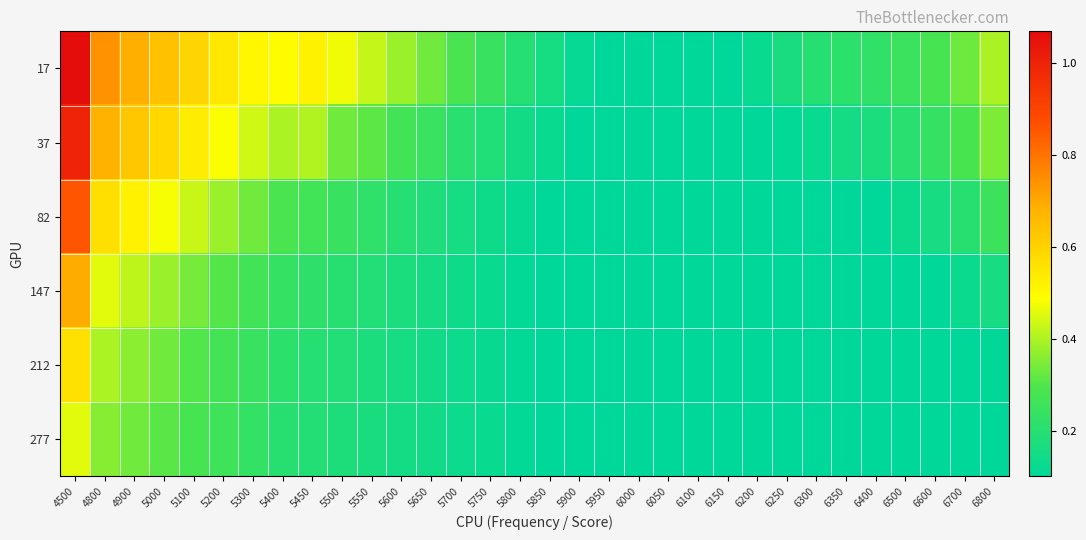

Rank the series by their maximum value, from lowest to highest.

277, 212, 147, 82, 37, 17